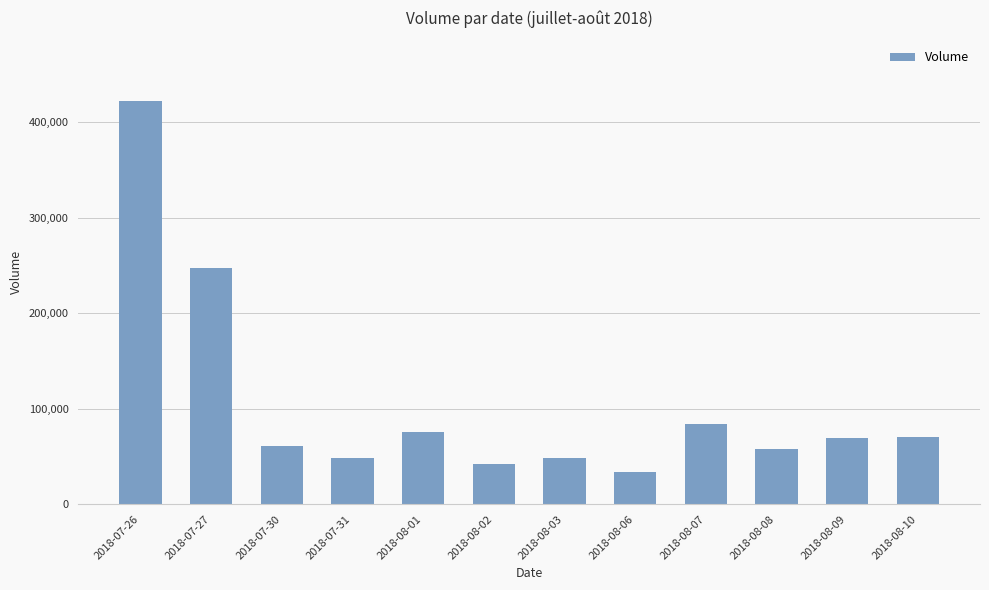

How many distinct data groups are displayed?

1